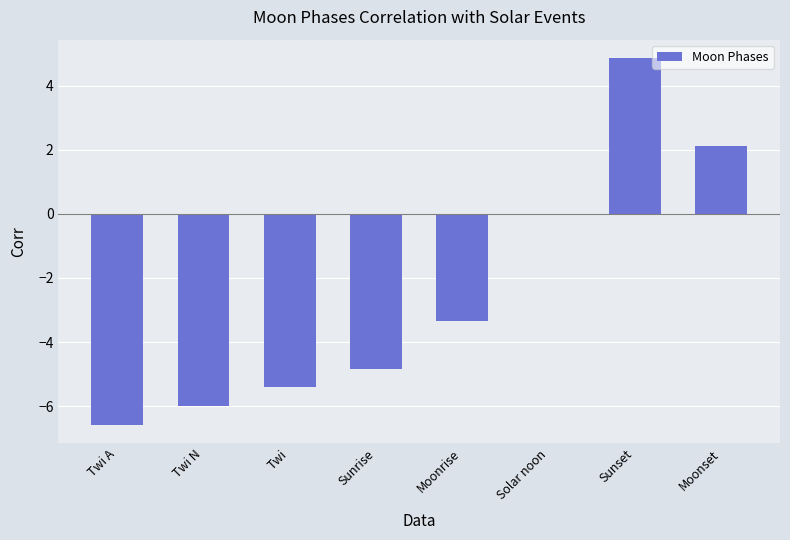

The value at Twi is -7.2. True or false?

False